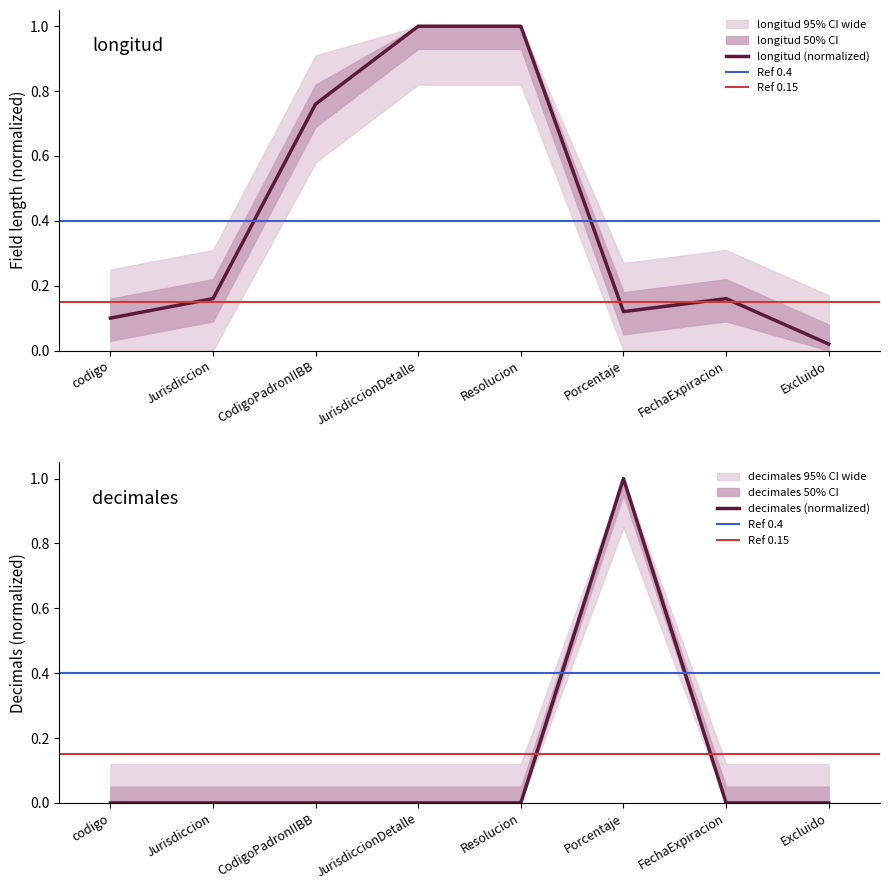

How many lines are shown in the chart?

2